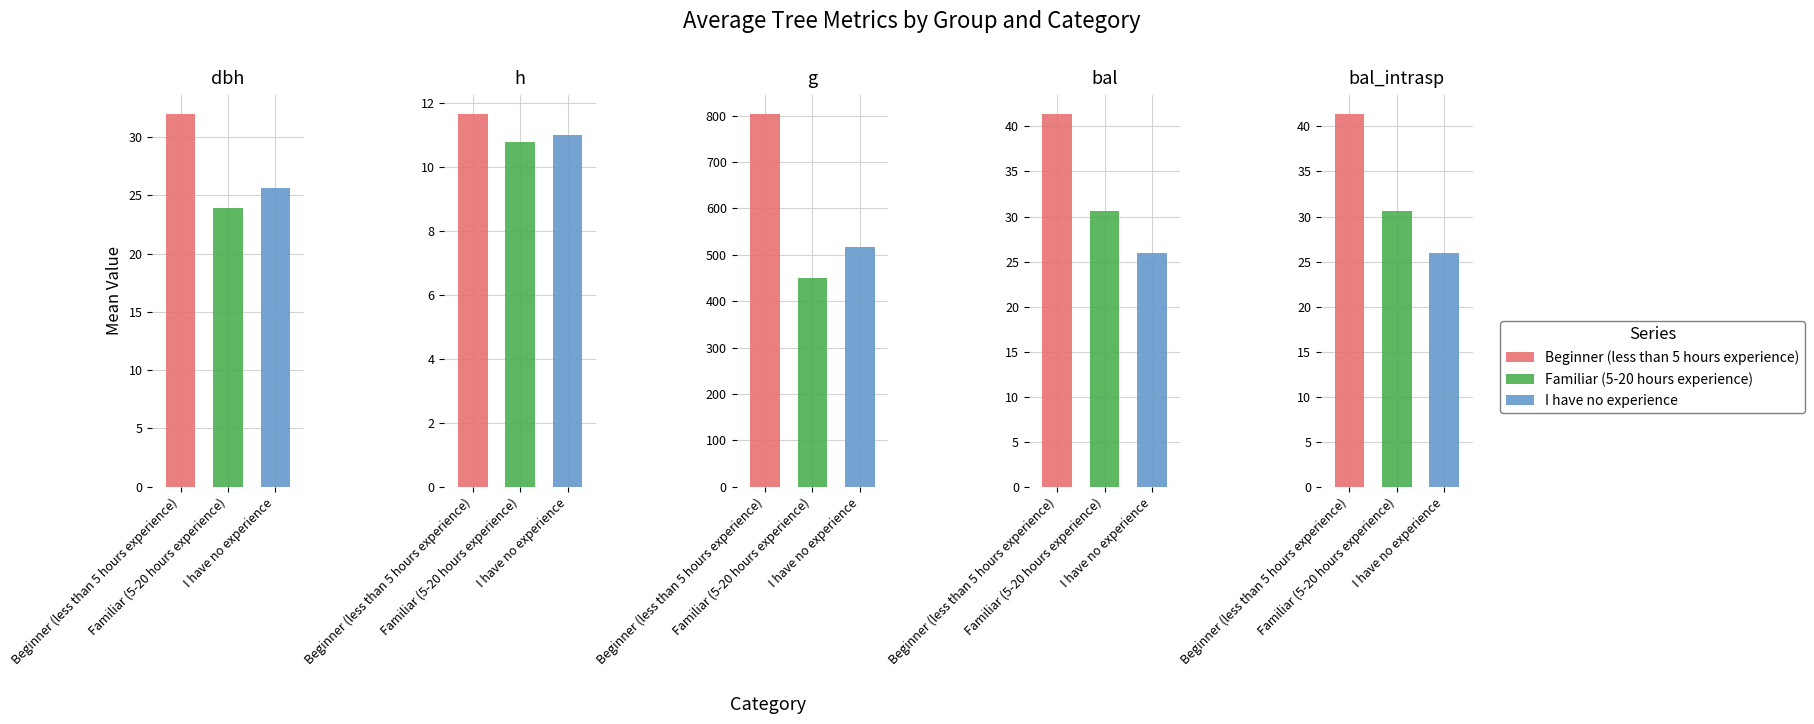

Rank the categories by Familiar (5-20 hours experience) value from highest to lowest.

2, 3, 4, 0, 1